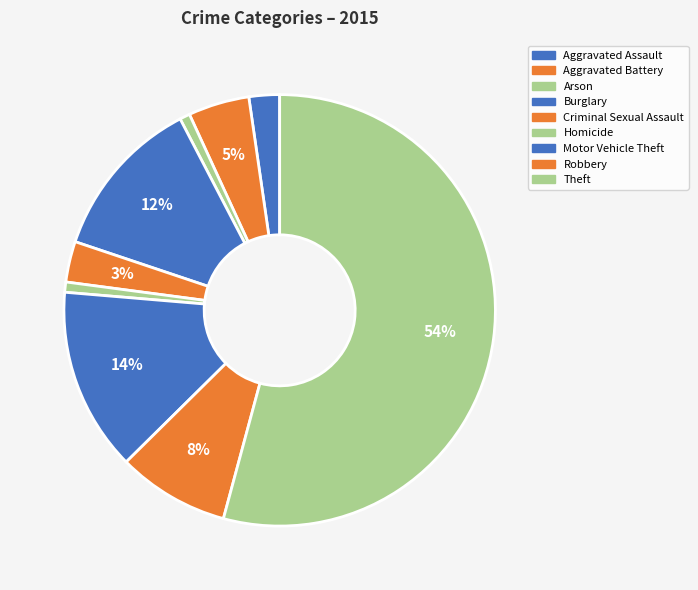

Which category has the biggest portion of the pie?

Theft